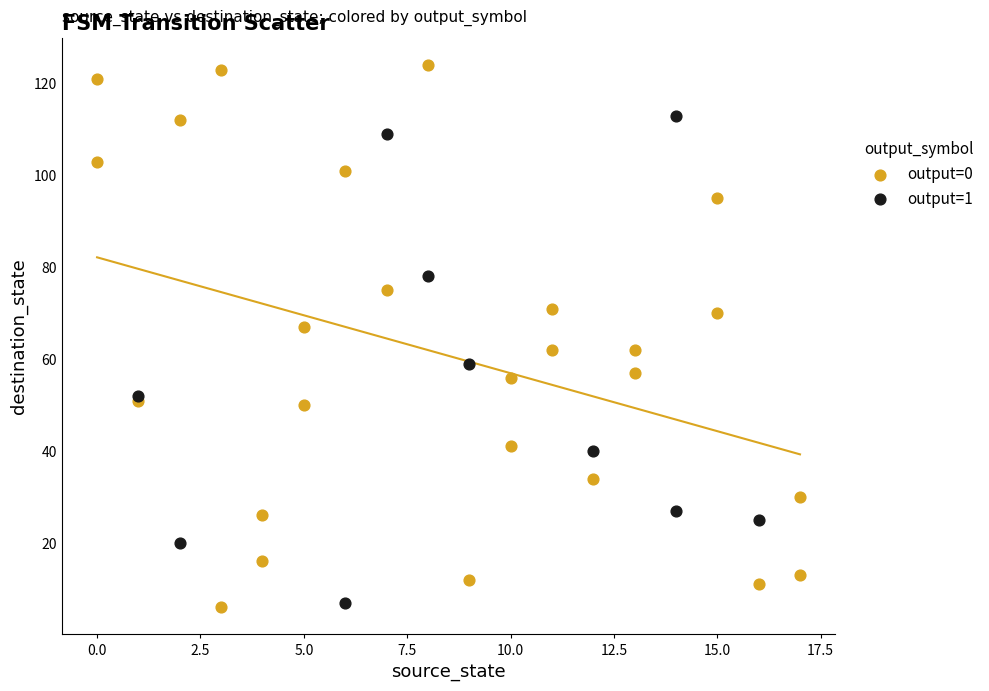

What are all the series names shown in the legend?

output=0, output=1